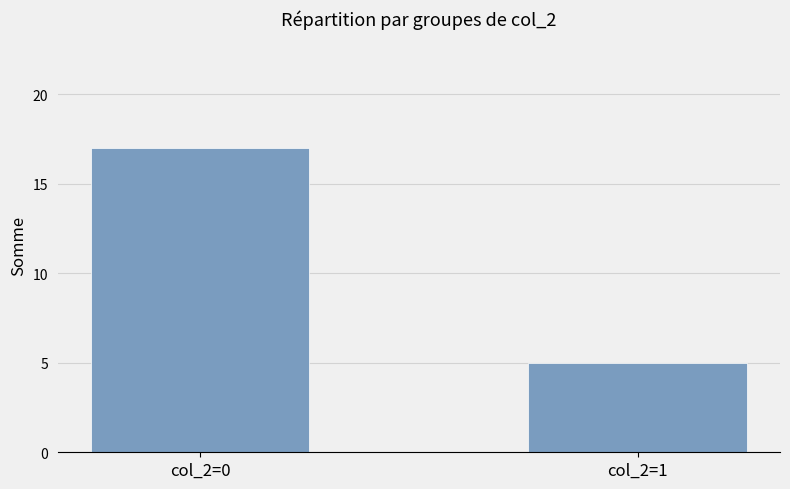

Reading left to right, extract all data points from this chart.

col_2=0=17	col_2=1=5